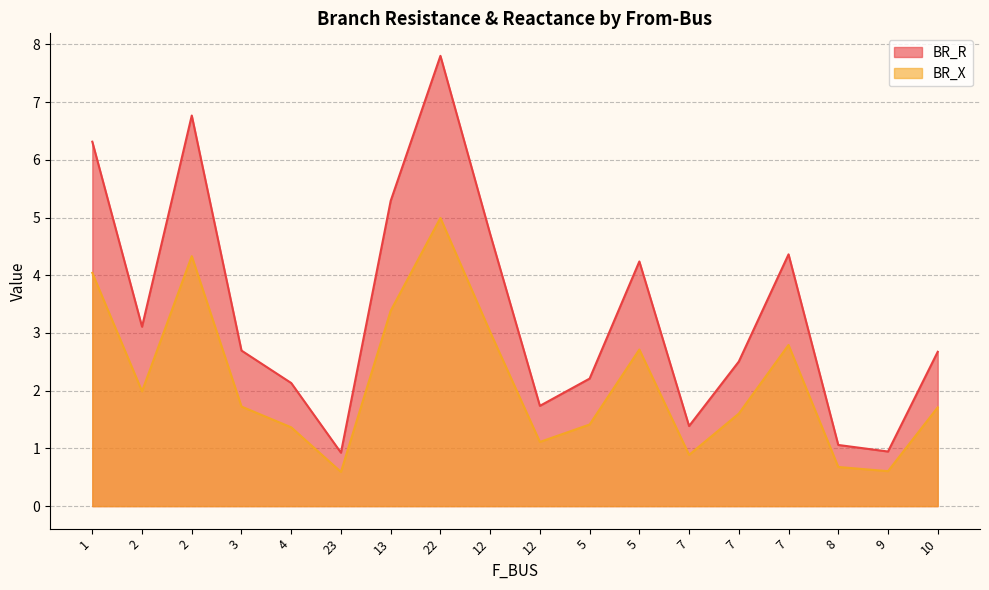

What is the difference between the BR_R values at 22 and 12?

2.0